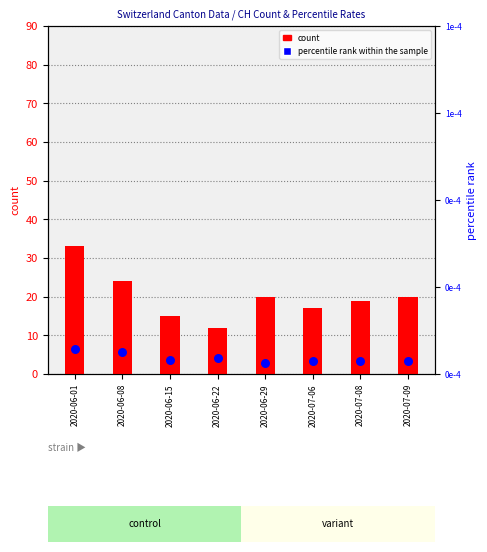

Is the value of count at 2020-07-09 greater than the value of percentile rank within the sample at 2020-07-06?

Yes